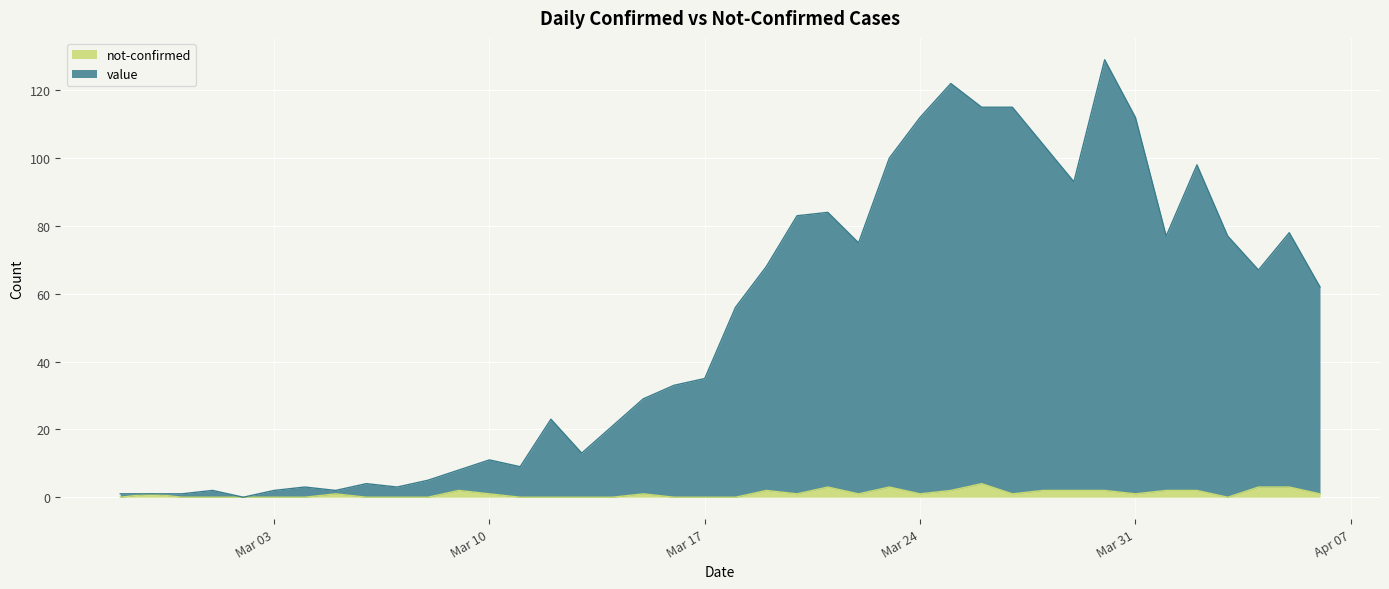

True or false: not-confirmed and value cross at least once.

False